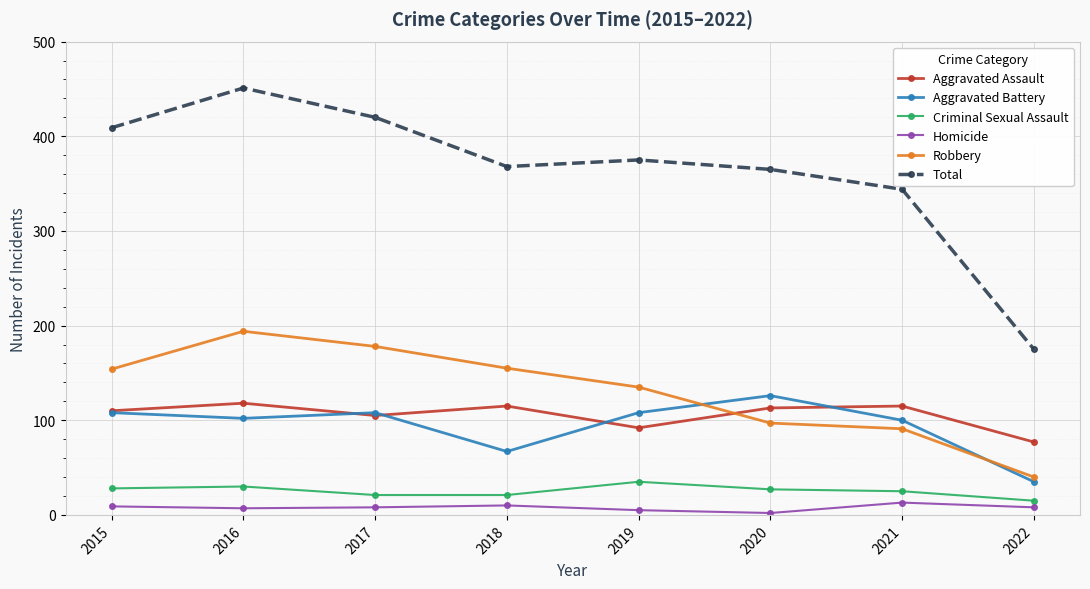

The value of Robbery at 2018 is 155. True or false?

True